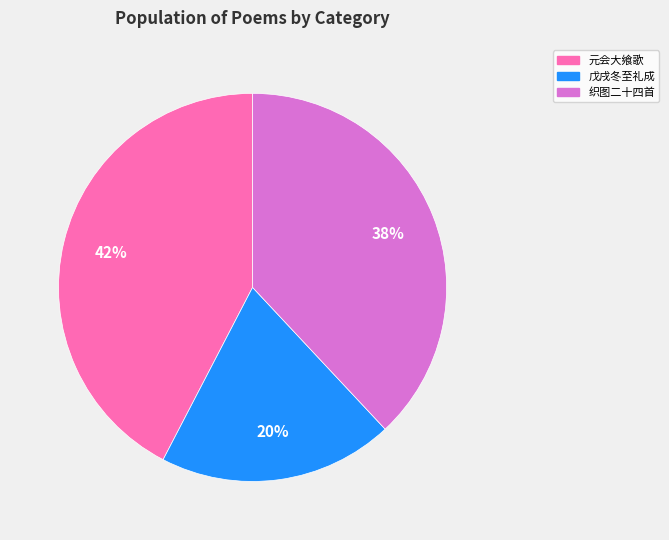

Is there a majority slice in this chart?

No